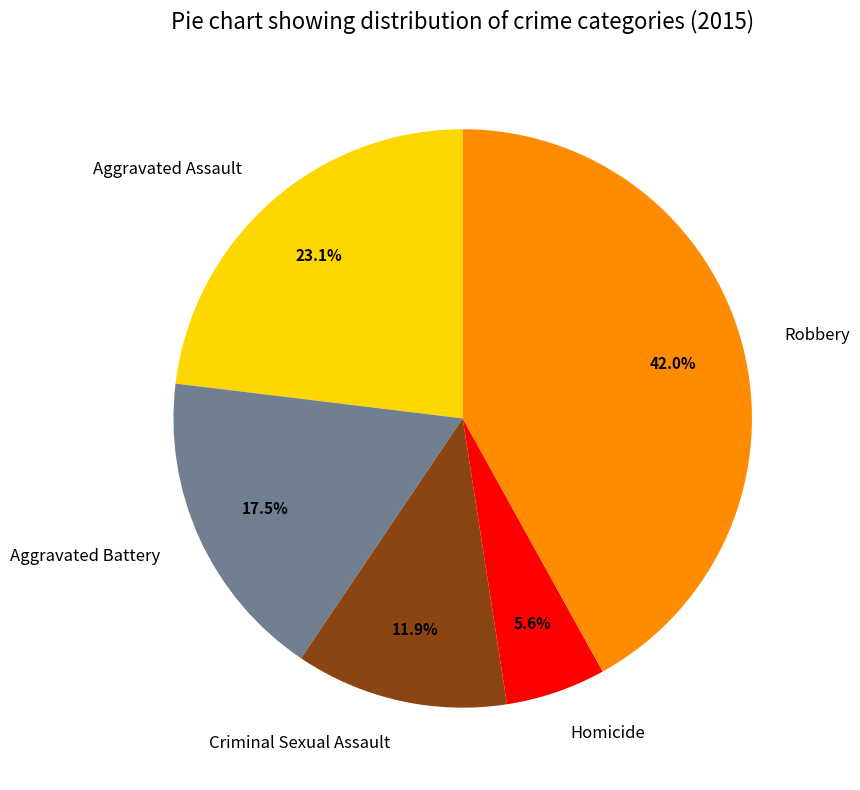

What portion of the pie excludes Homicide?

94.4%